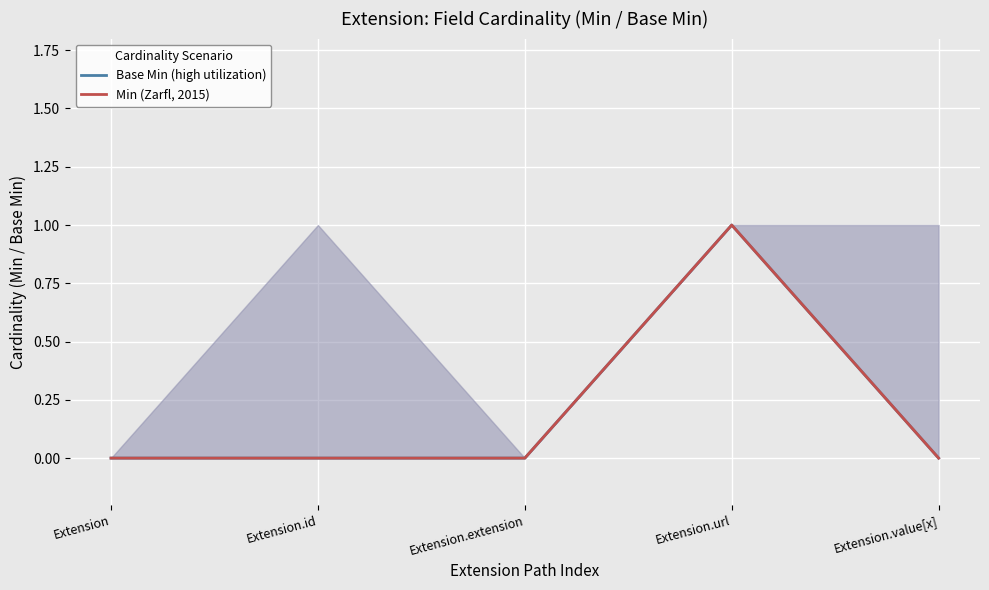

At which label is Base Min (high utilization) closest to 0?

Extension